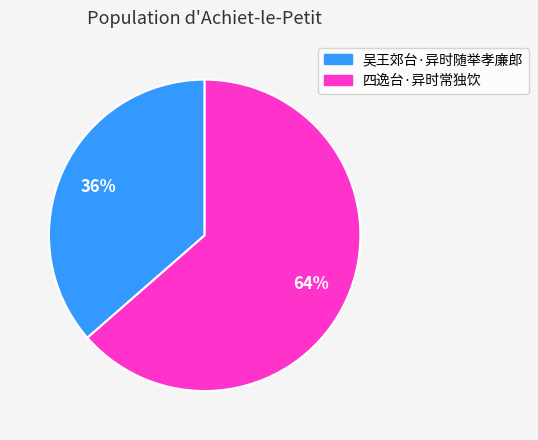

Do 四逸台·异时常独饮 and 吴王郊台·异时随举孝廉郎 together represent more than half of the pie?

Yes